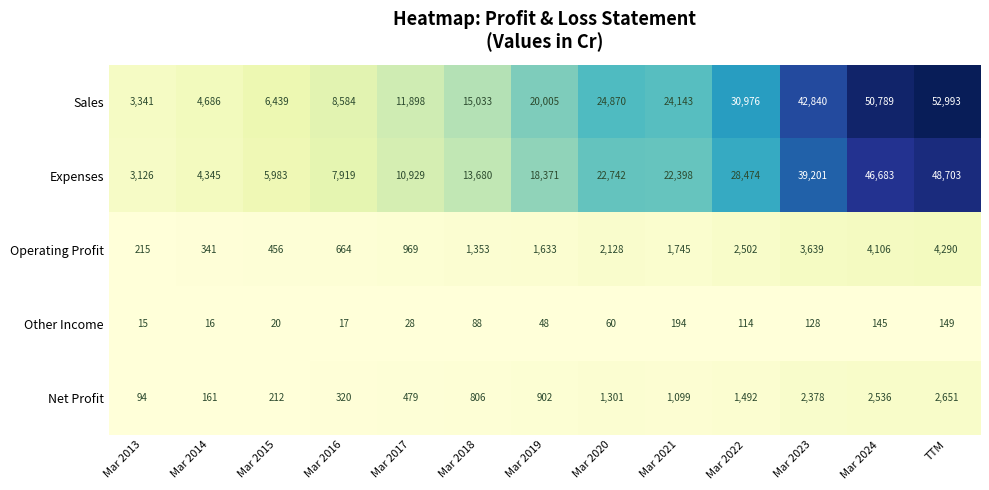

What is the spread (max minus min) of values at Mar 2017?

11870